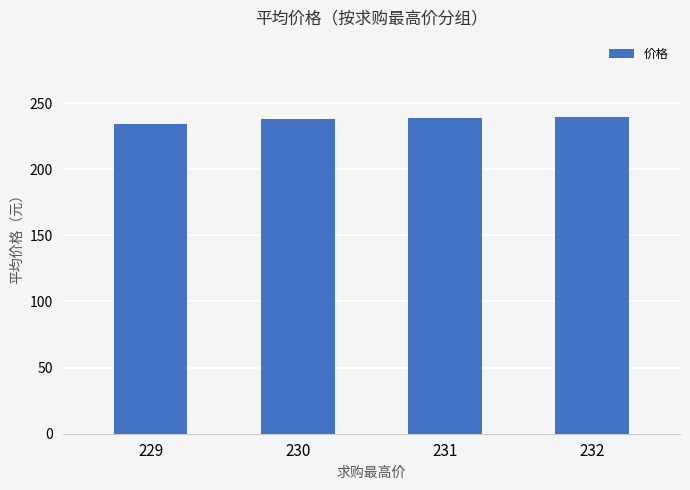

True or false: the data shows 238.1 at 230.

True